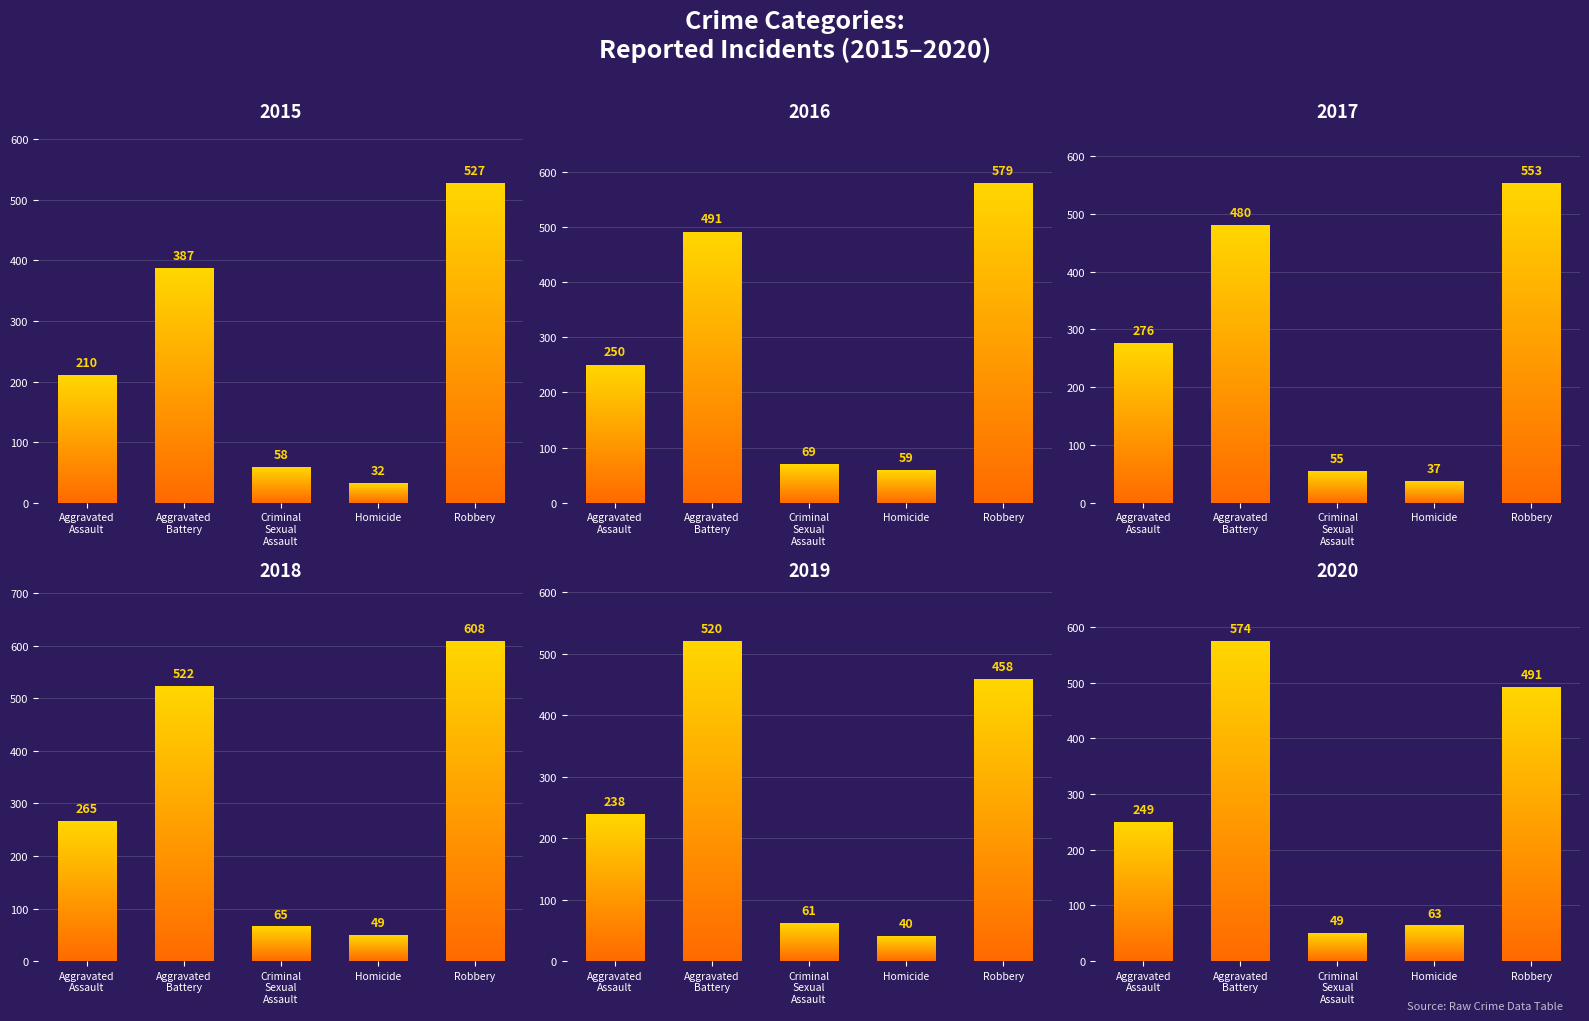

Which series changed the most between Criminal Sexual Assault and Robbery?

2018